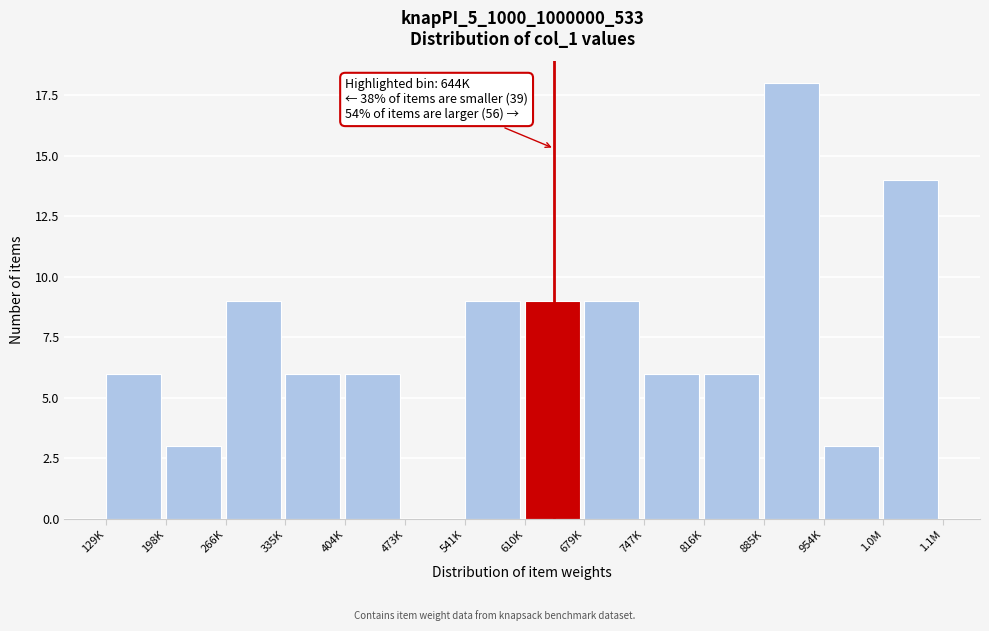

Reading right to left, list all the values displayed in this chart.

1.0M=14	954K=3	885K=18	816K=6	747K=6	679K=9	610K=9	541K=9	473K=0	404K=6	335K=6	266K=9	198K=3	129K=6